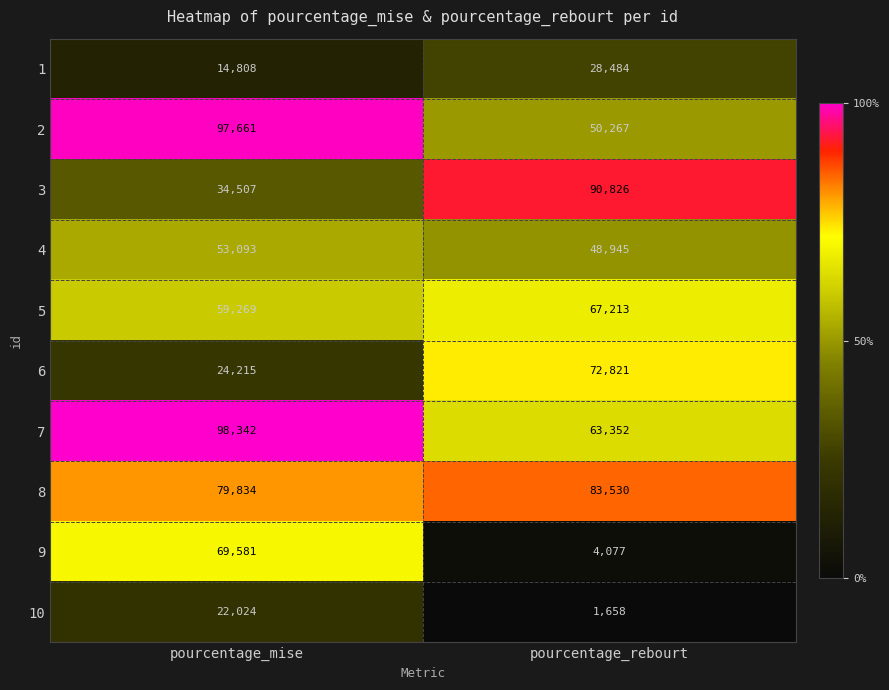

List the series in order of their peak value, highest first.

7, 2, 3, 8, 6, 9, 5, 4, 1, 10